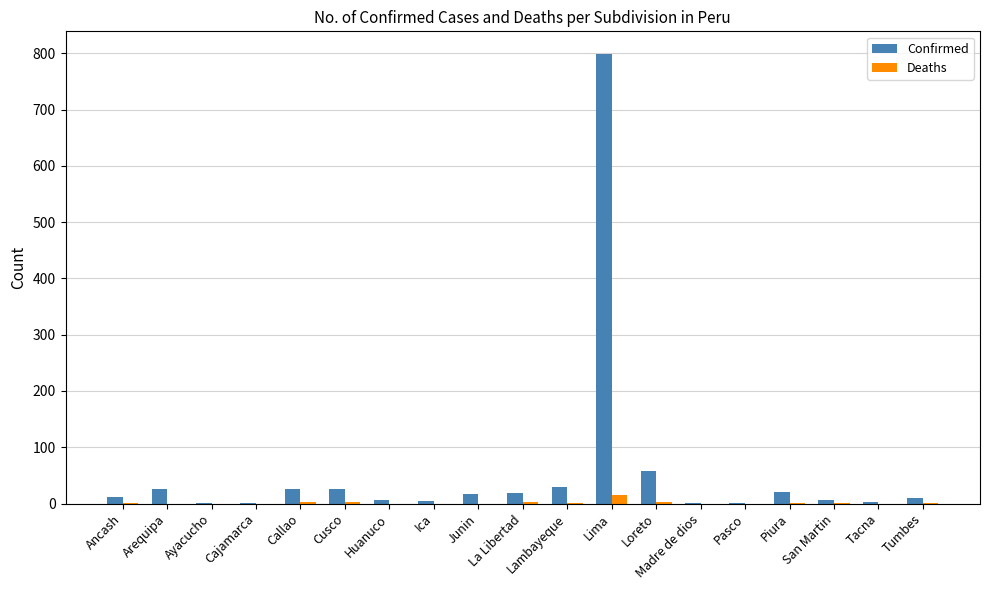

How many series are shown in this chart?

2